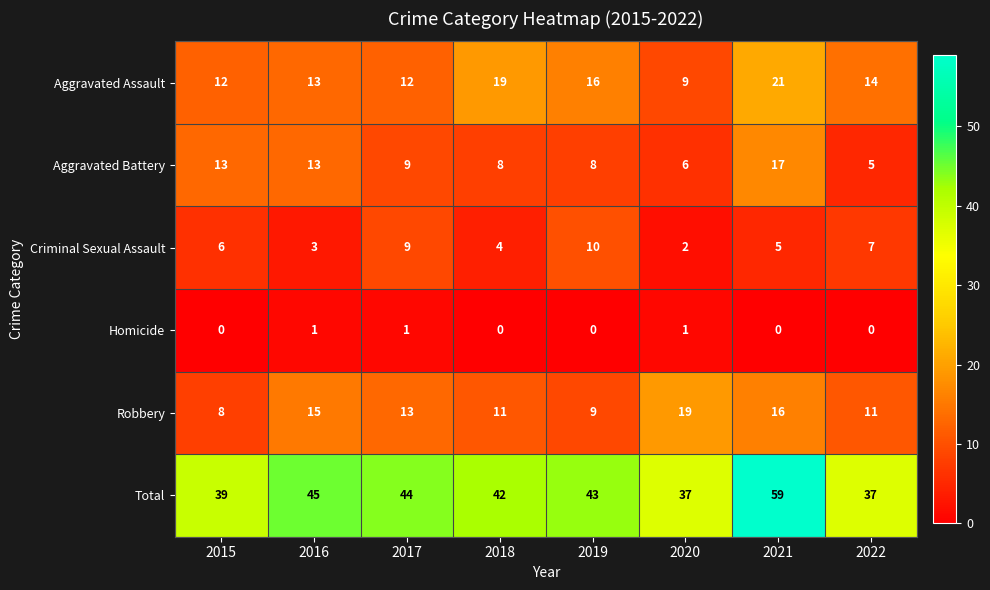

What is the average value of the Aggravated Battery series?

10